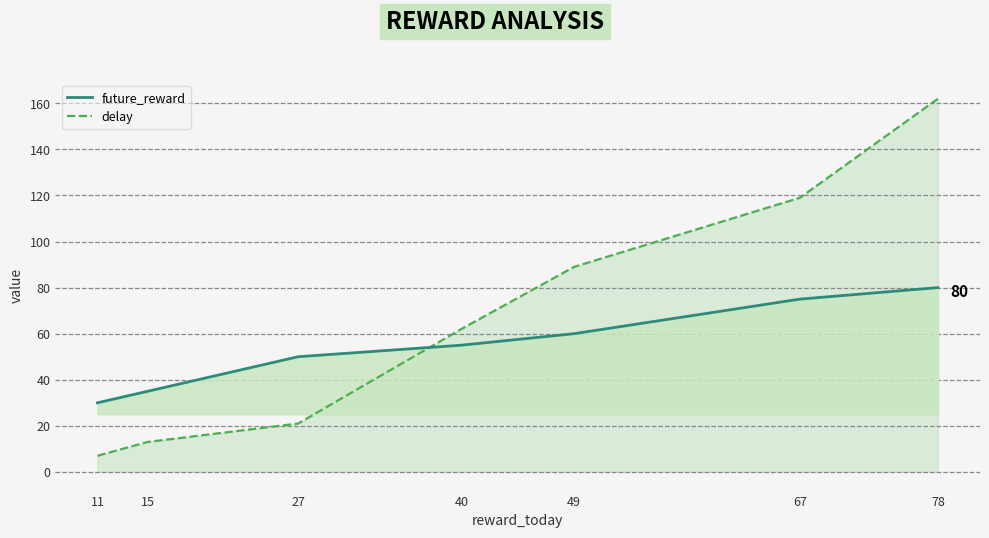

Rank the series by their average value, from highest to lowest.

delay, future_reward